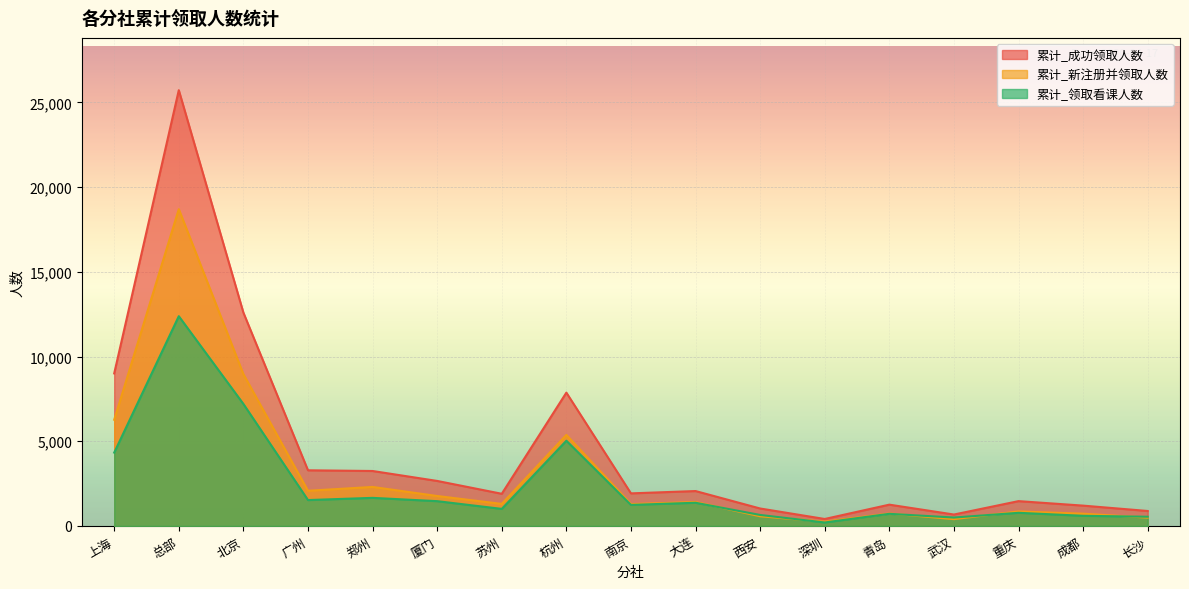

True or false: 累计_新注册并领取人数 and 累计_成功领取人数 intersect in this chart.

False